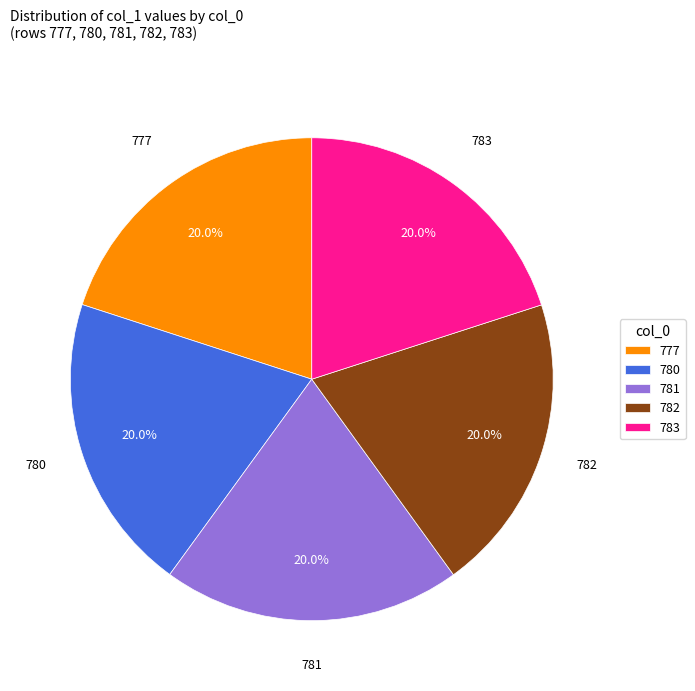

Does any single category account for the majority?

No